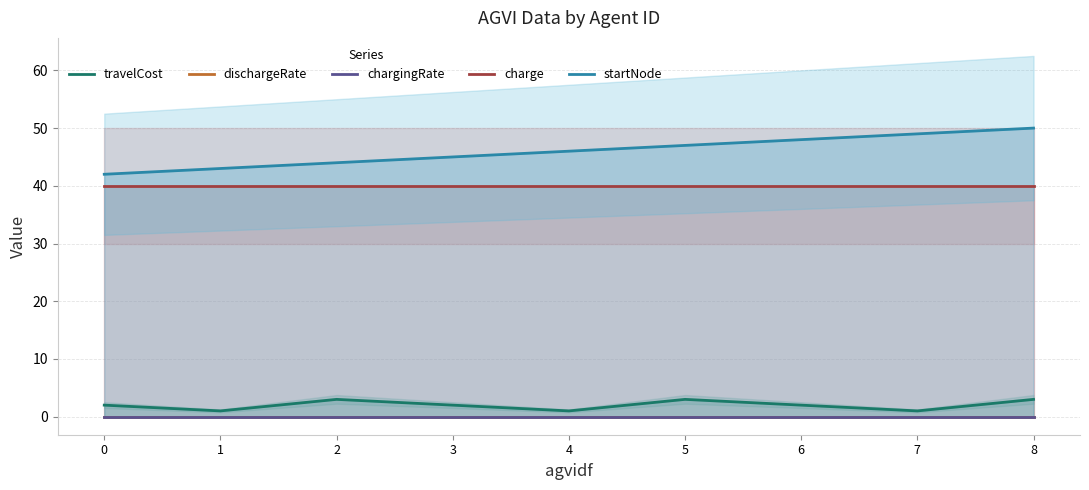

The charge series shows 40.0 at 7. True or false?

True